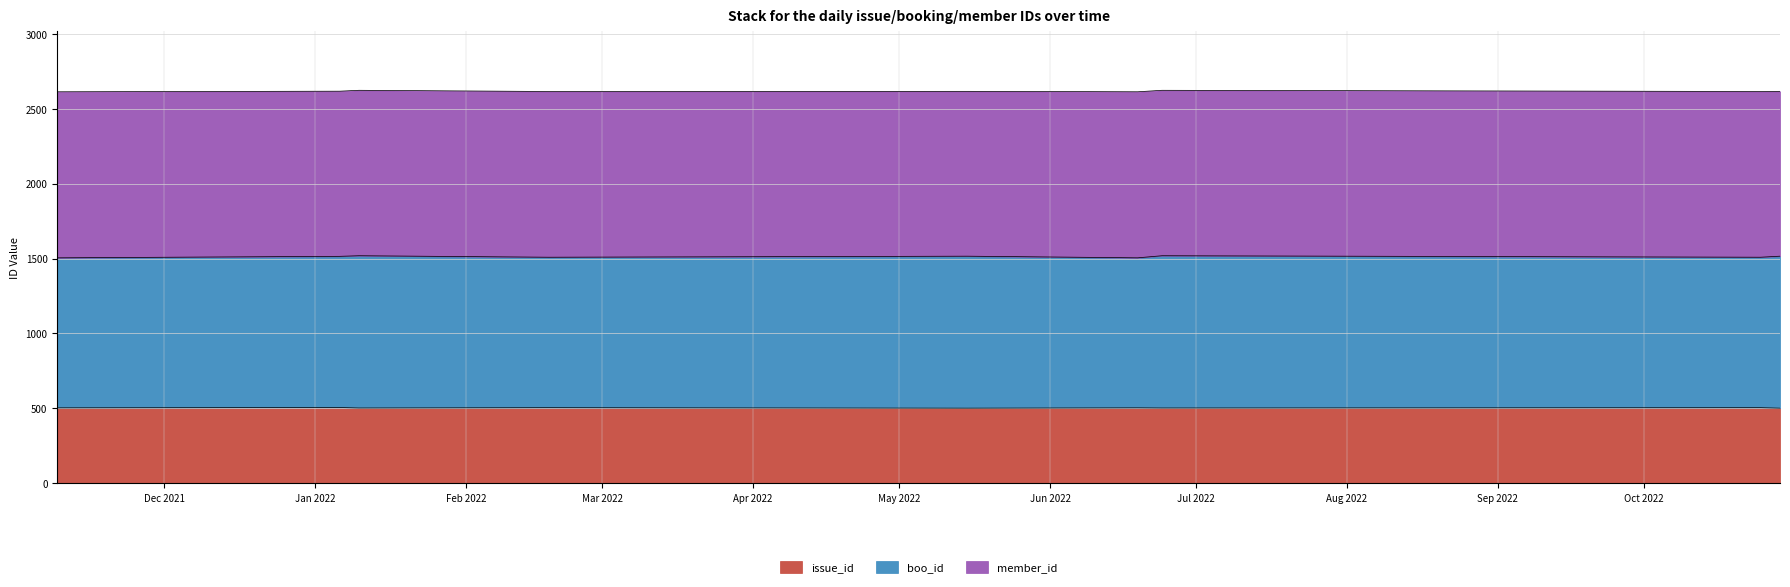

What is the minimum value shown in the chart?

501